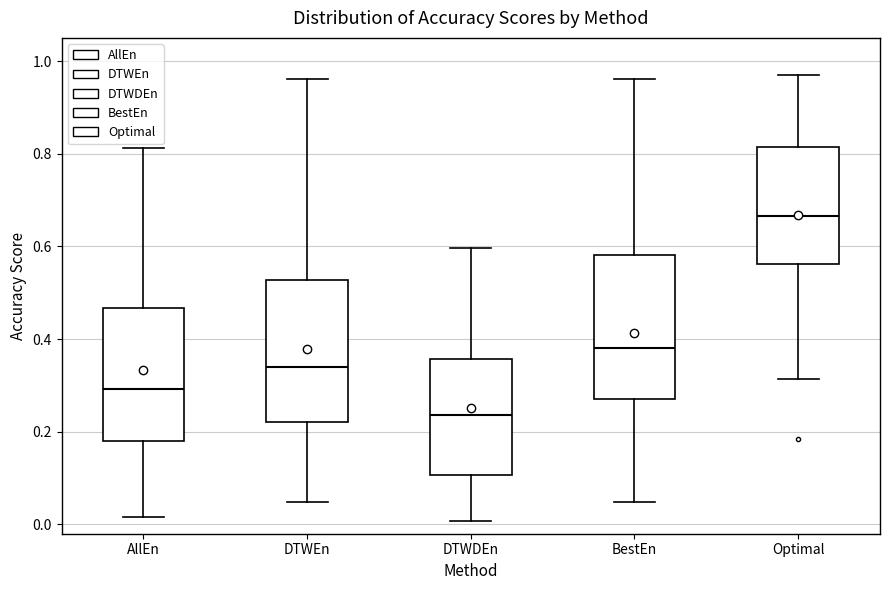

Reading left to right, read every box against the y-axis: the position of its median line, the range the box covers, and the ends of its whiskers. The values are not printed on the chart, so give them approximately, as read against the axis.

AllEn: median 0.30, box 0.18 to 0.46, whiskers 0.02 to 0.82
DTWEn: median 0.34, box 0.22 to 0.52, whiskers 0.04 to 0.96
DTWDEn: median 0.24, box 0.10 to 0.36, whiskers 0.00 to 0.60
BestEn: median 0.38, box 0.28 to 0.58, whiskers 0.04 to 0.96
Optimal: median 0.66, box 0.56 to 0.82, whiskers 0.32 to 0.96